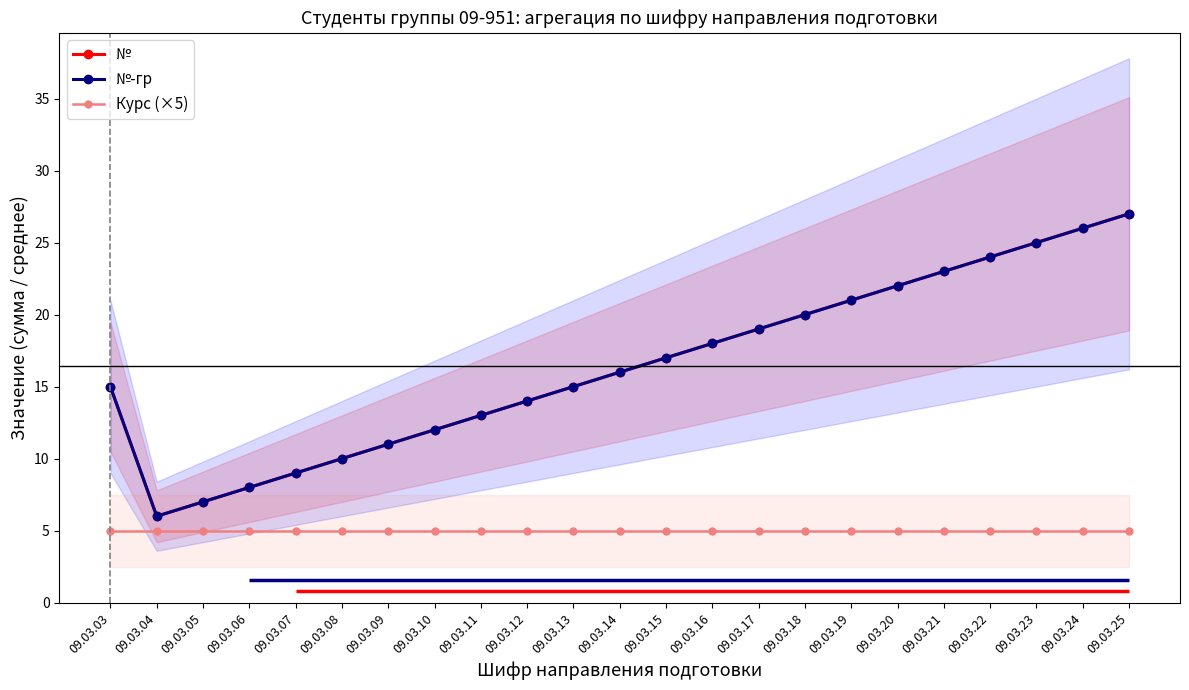

What is the difference between the №-гр values at 09.03.22 and 09.03.19?

3